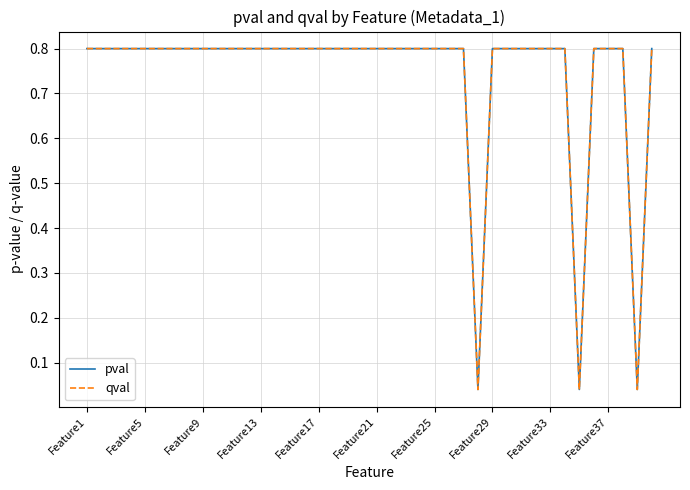

Does the chart have visible grid lines?

Yes